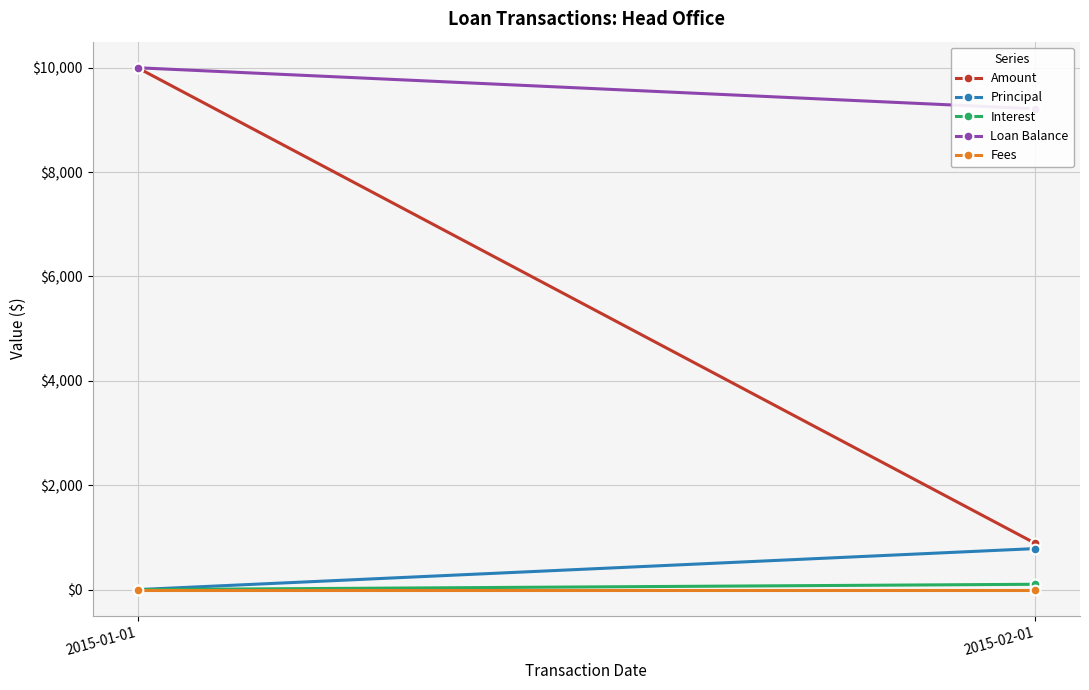

What are all the series names shown in the legend?

Amount, Principal, Interest, Loan Balance, Fees